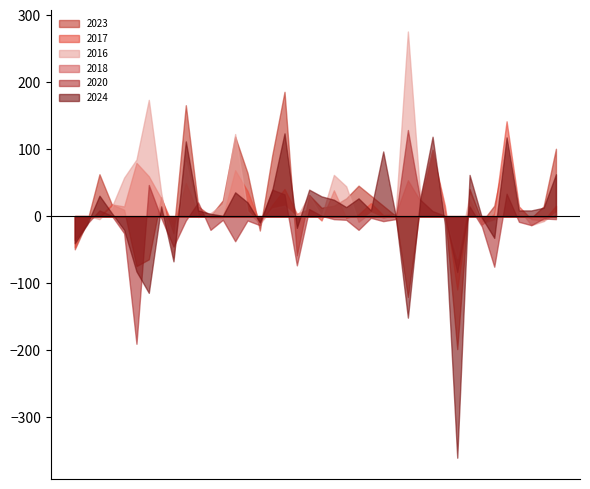

List the series in order of their peak value, highest first.

2016, 2017, 2020, 2018, 2023, 2024